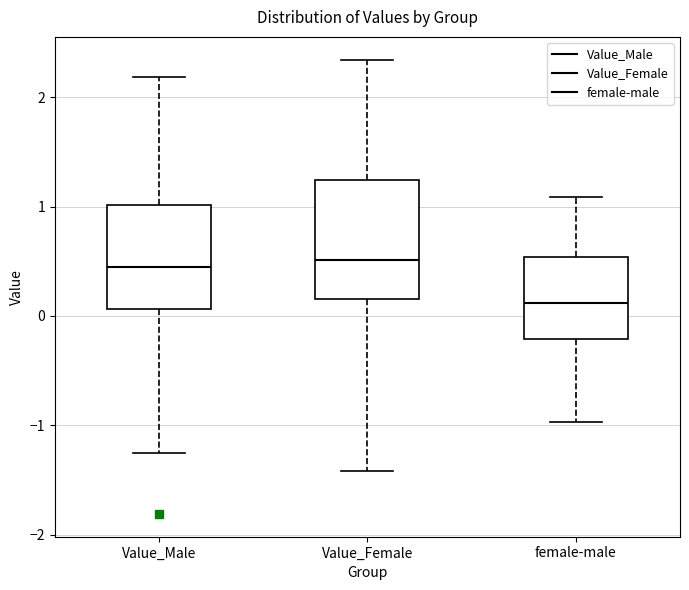

Comparing the boxes themselves (not the whiskers), which one is the tallest?

Value_Female